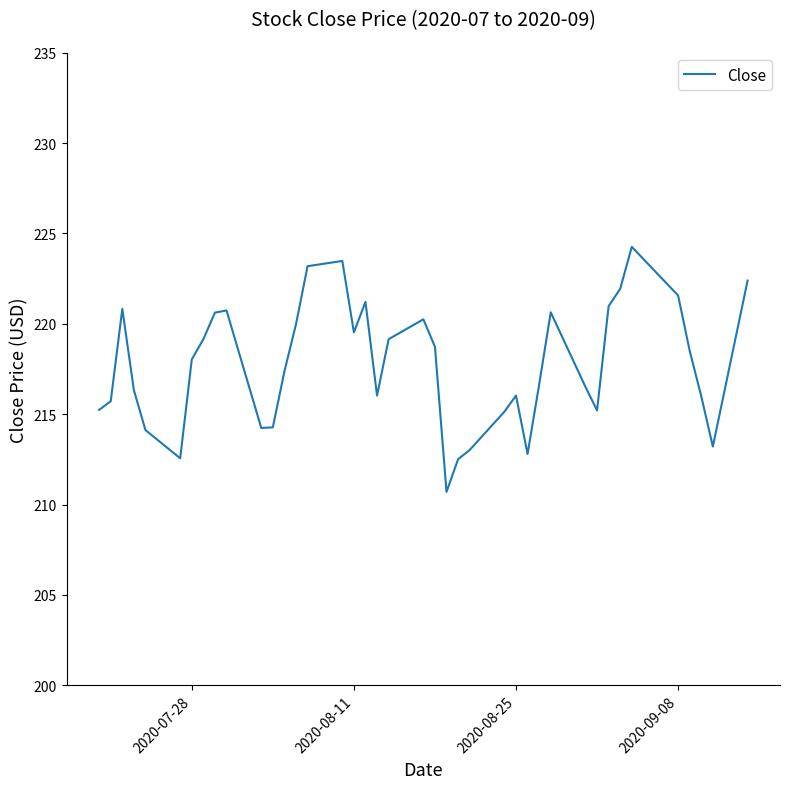

What is the sum of all values?

8708.8